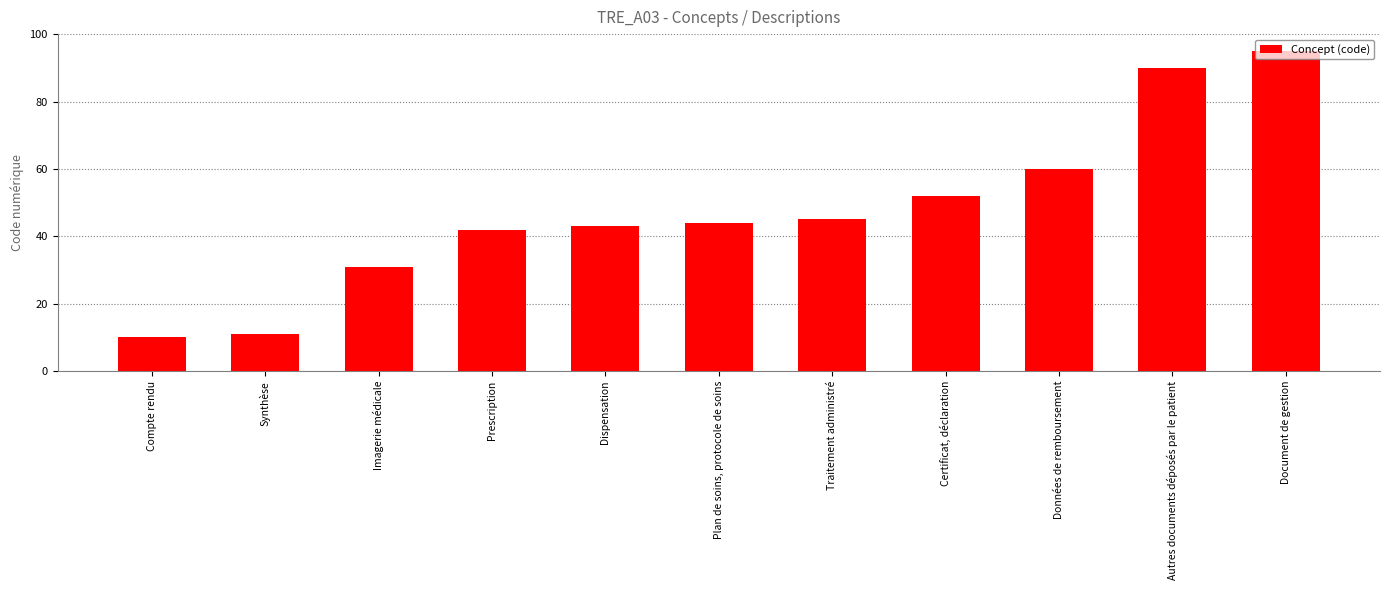

Reading left to right, transcribe all the data shown in this chart.

10	11	31	42	43	44	45	52	60	90	95